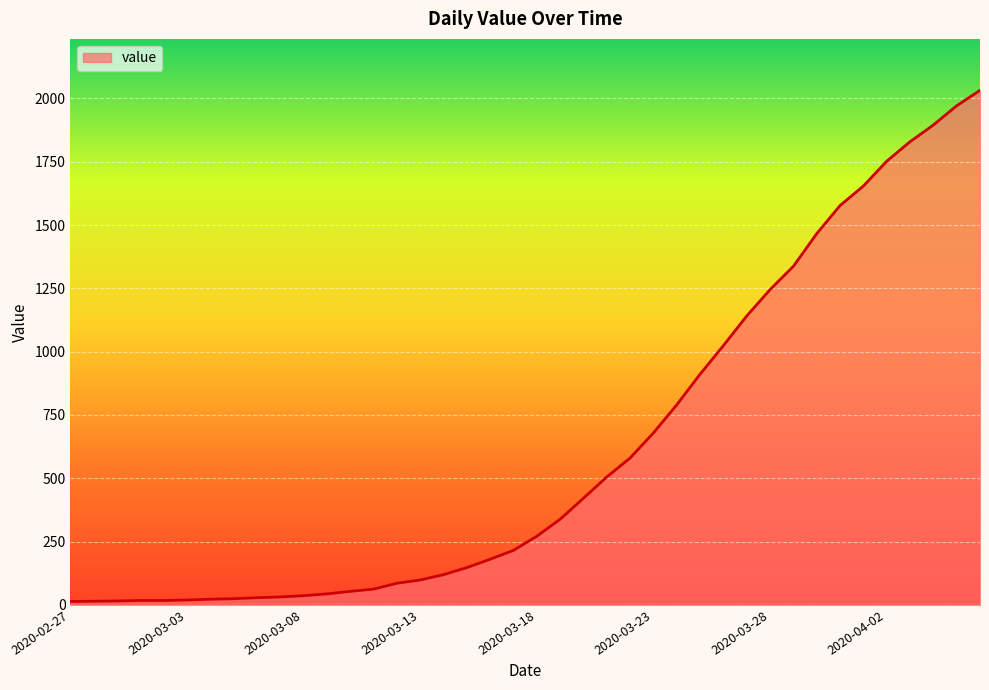

What is the maximum value shown in the chart?

2032